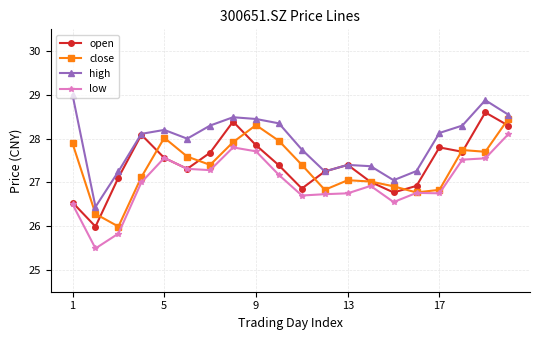

How many distinct data groups are displayed?

4